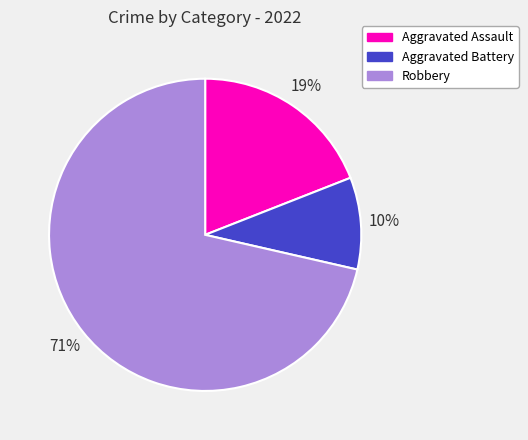

Do Aggravated Battery and Aggravated Assault together represent more than half of the pie?

No